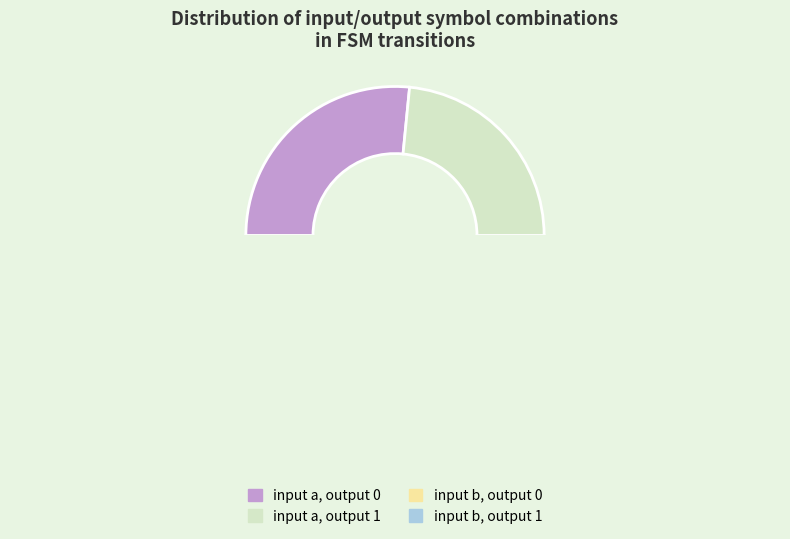

Count the number of slices in the pie.

4